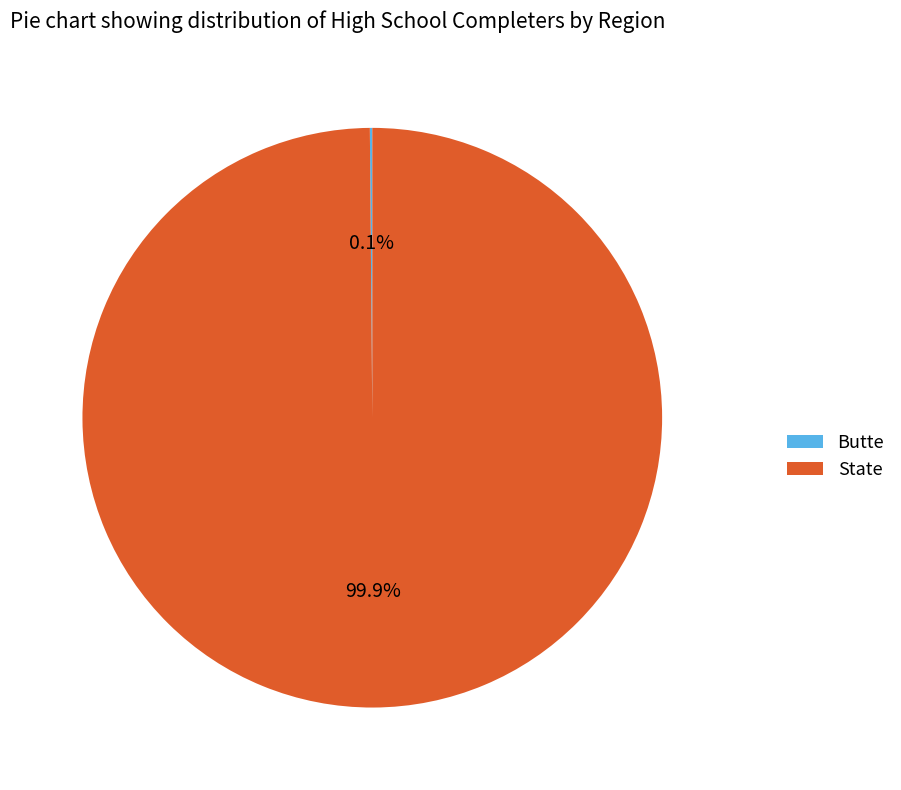

What percentage is NOT represented by State?

0.1%